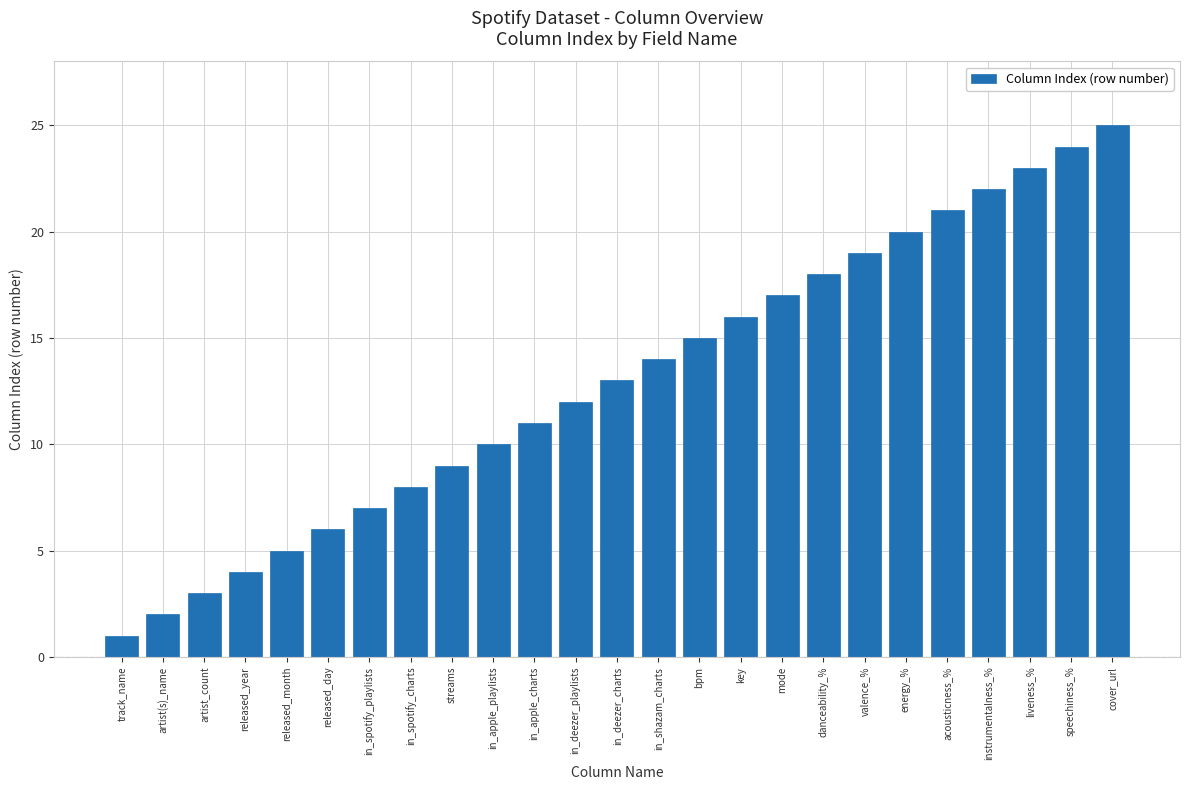

Reading left to right, list all the values displayed in this chart.

1	2	3	4	5	6	7	8	9	10	11	12	13	14	15	16	17	18	19	20	21	22	23	24	25